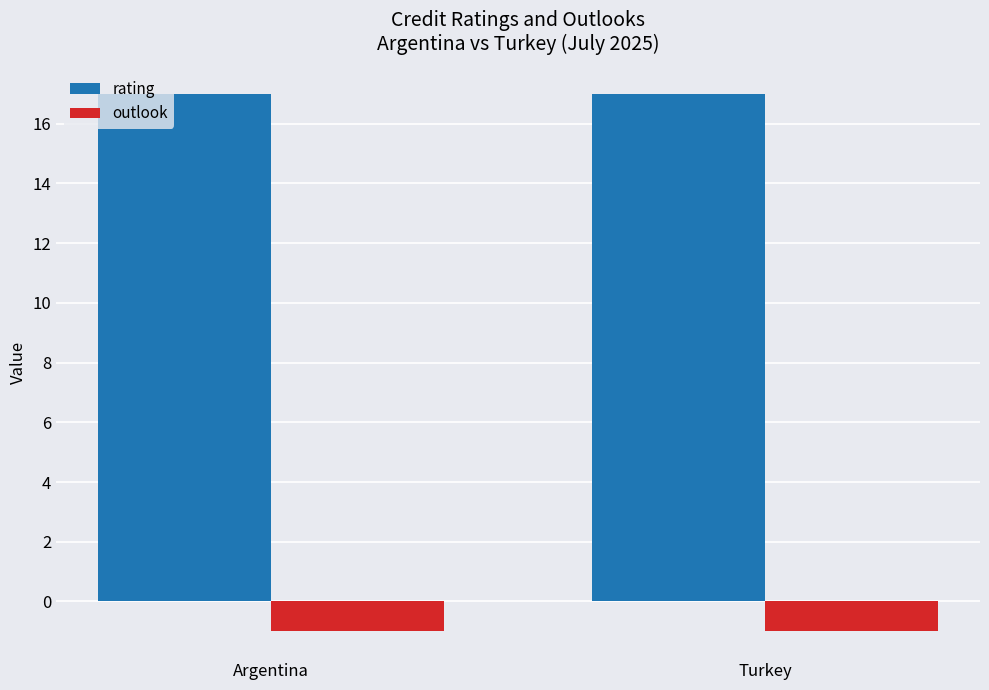

Is it true that outlook equals -1 at Argentina?

True